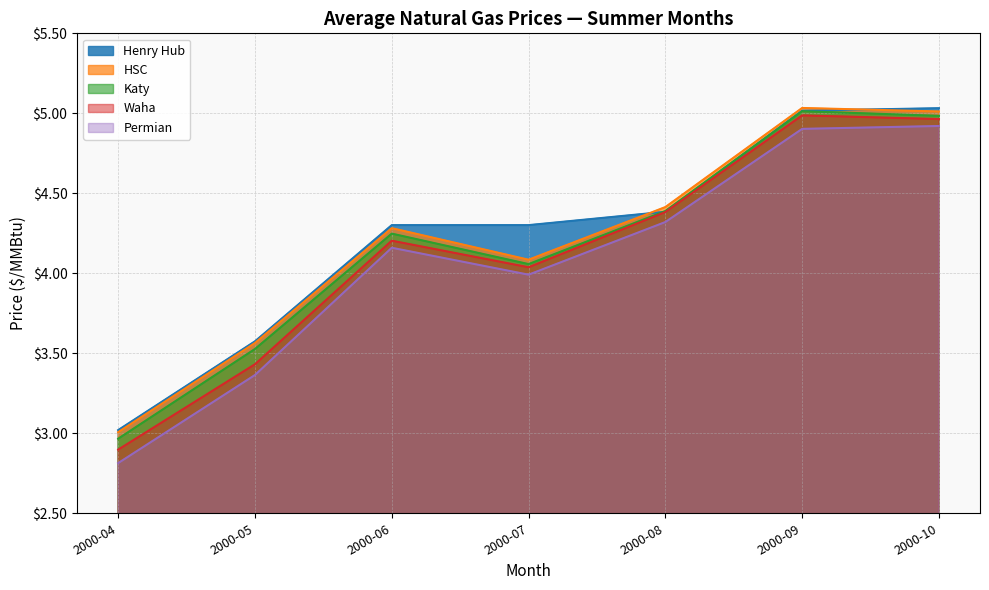

Reading right to left, list all the values displayed in this chart.

Henry Hub: 5.0	5.0	4.4	4.3	4.3	3.6	3.0
HSC: 5.0	5.0	4.4	4.1	4.3	3.6	3.0
Katy: 5.0	5.0	4.4	4.1	4.2	3.5	3.0
Waha: 5.0	5.0	4.4	4.0	4.2	3.4	2.9
Permian: 4.9	4.9	4.3	4.0	4.2	3.4	2.8